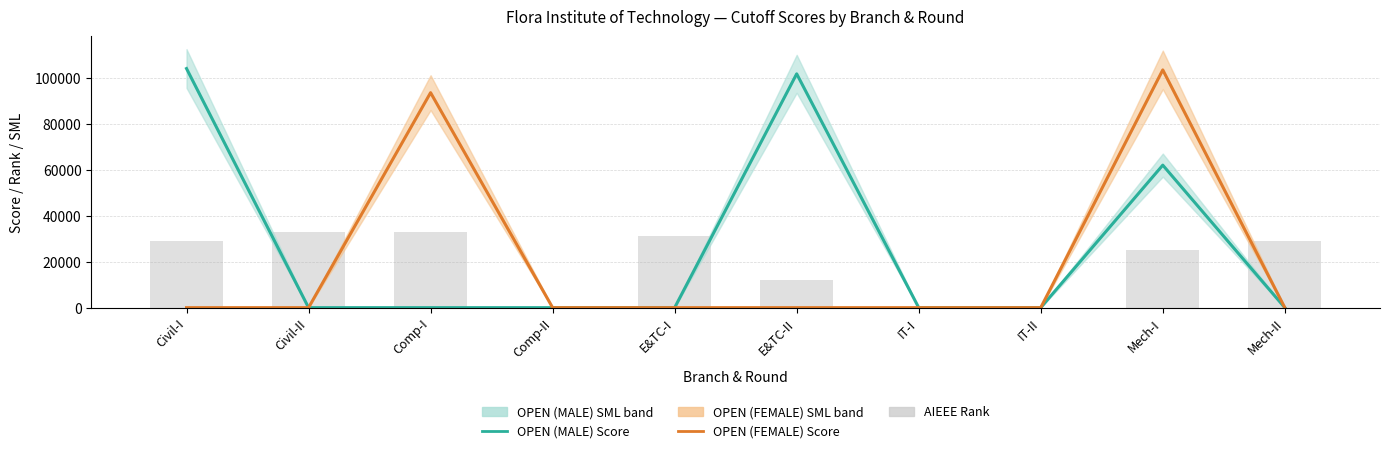

Which series changed the most between Comp-II and E&TC-I?

AIEEE Rank